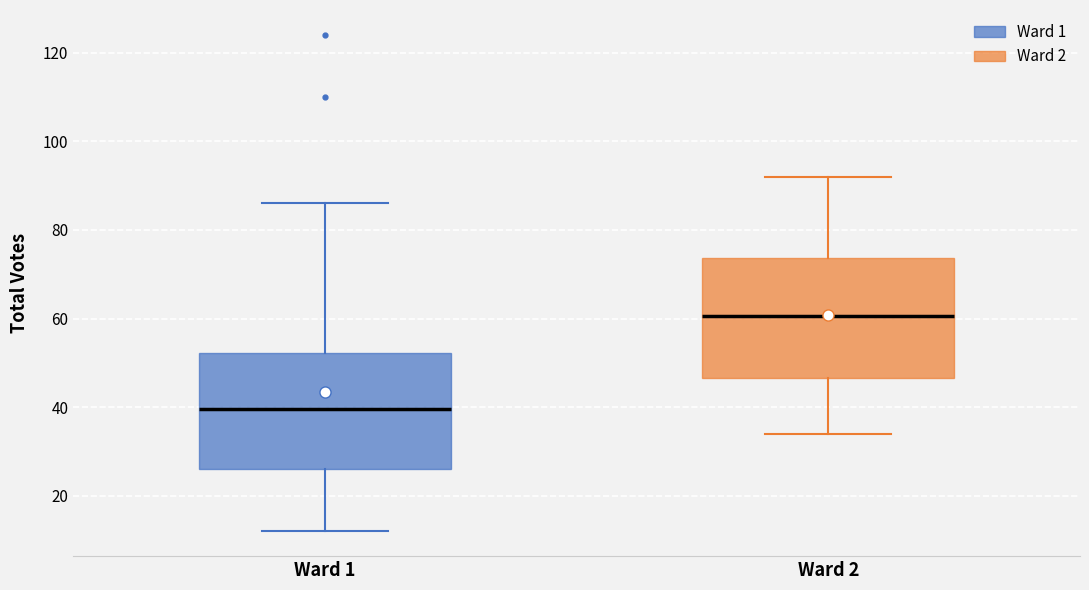

Reading left to right, read every box against the y-axis: the position of its median line, the range the box covers, and the ends of its whiskers. The values are not printed on the chart, so give them approximately, as read against the axis.

Ward 1: median 40, box 26 to 52, whiskers 12 to 86
Ward 2: median 60, box 46 to 74, whiskers 34 to 92